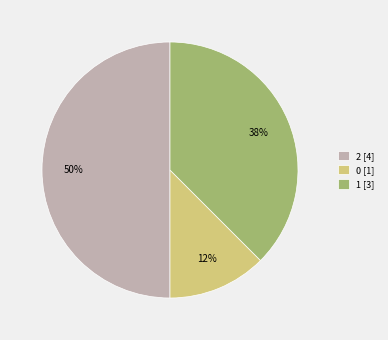

Which has a higher value, 0 [1] or 1 [3]?

1 [3]